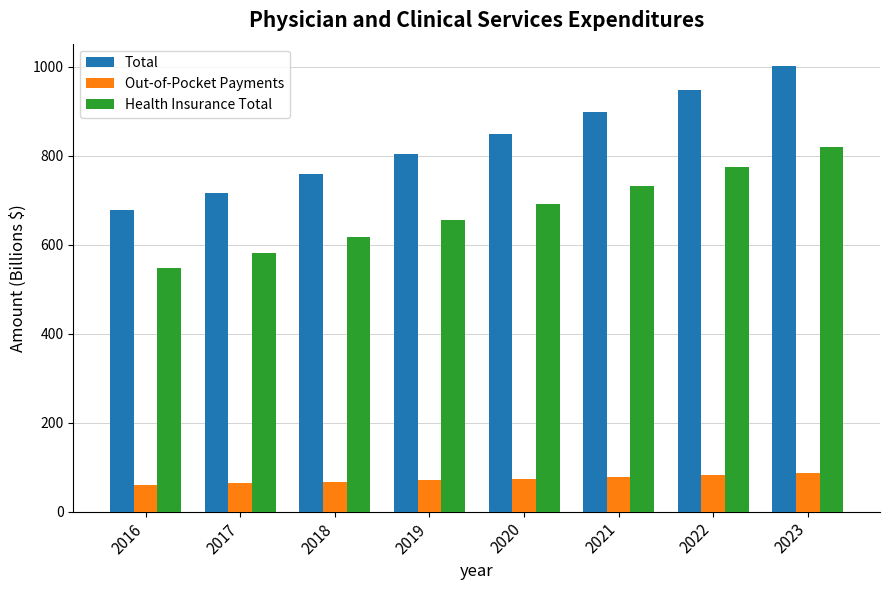

How many bars are there in total?

24